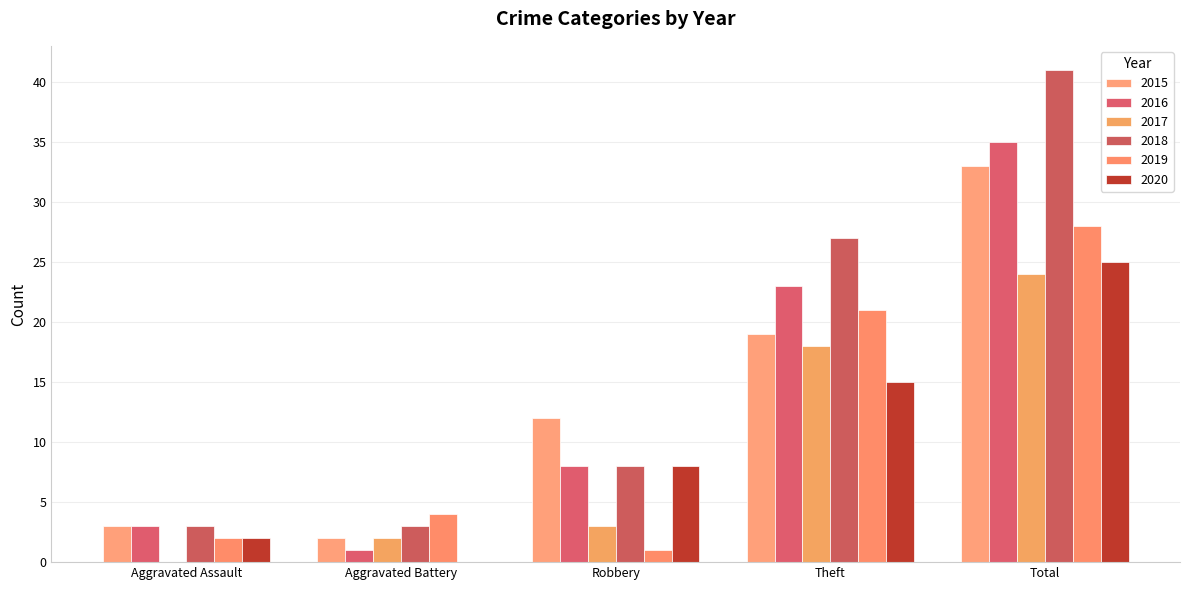

Which series has the largest total across all categories?

2018